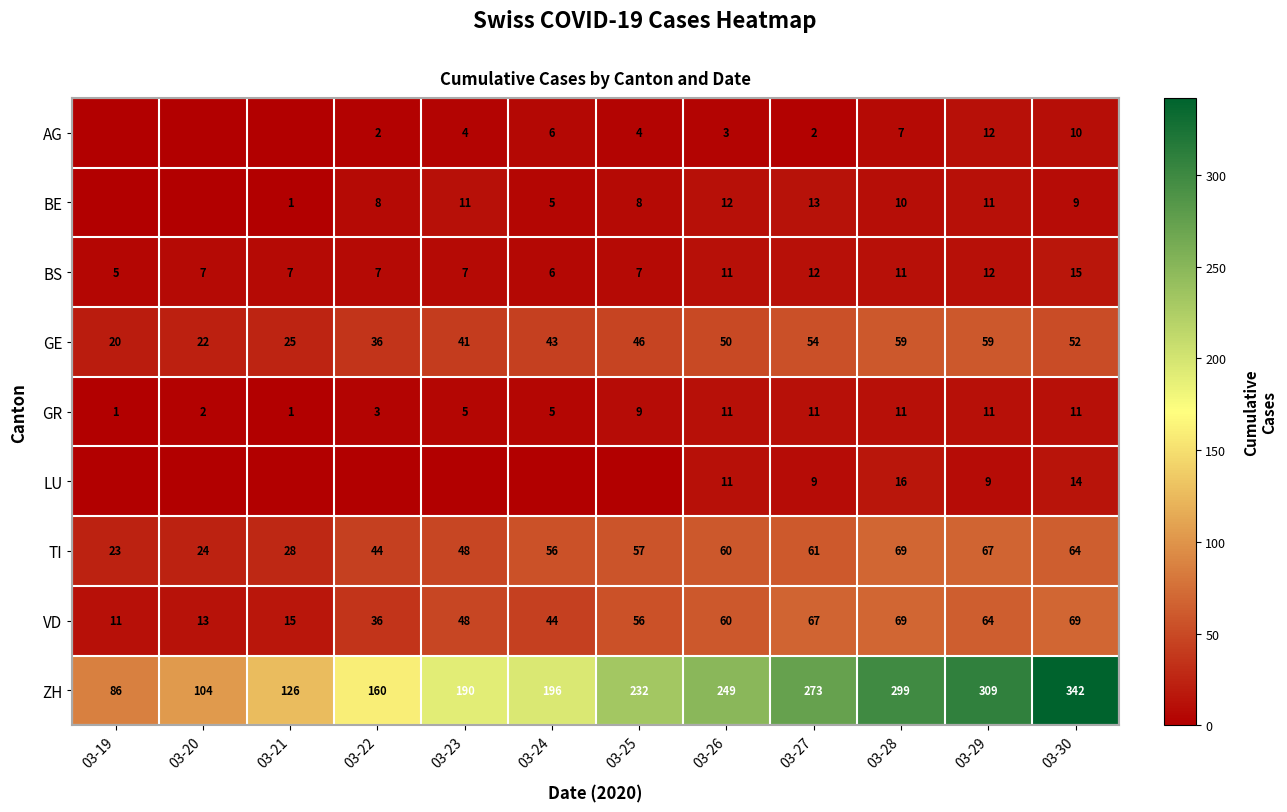

The BS series shows 6 at 03-24. True or false?

True